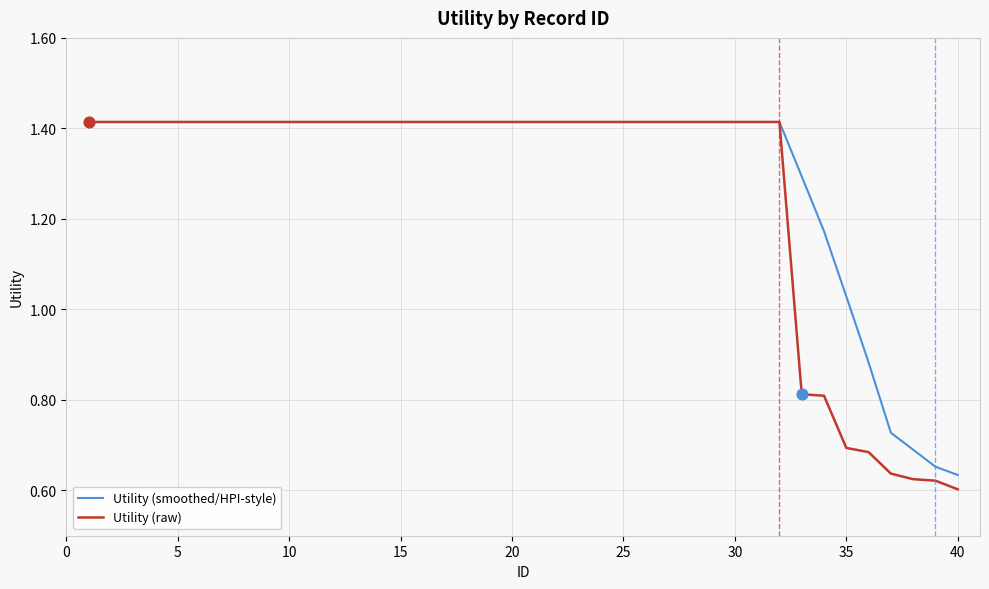

Which series has the largest range (max minus min)?

Utility (raw)